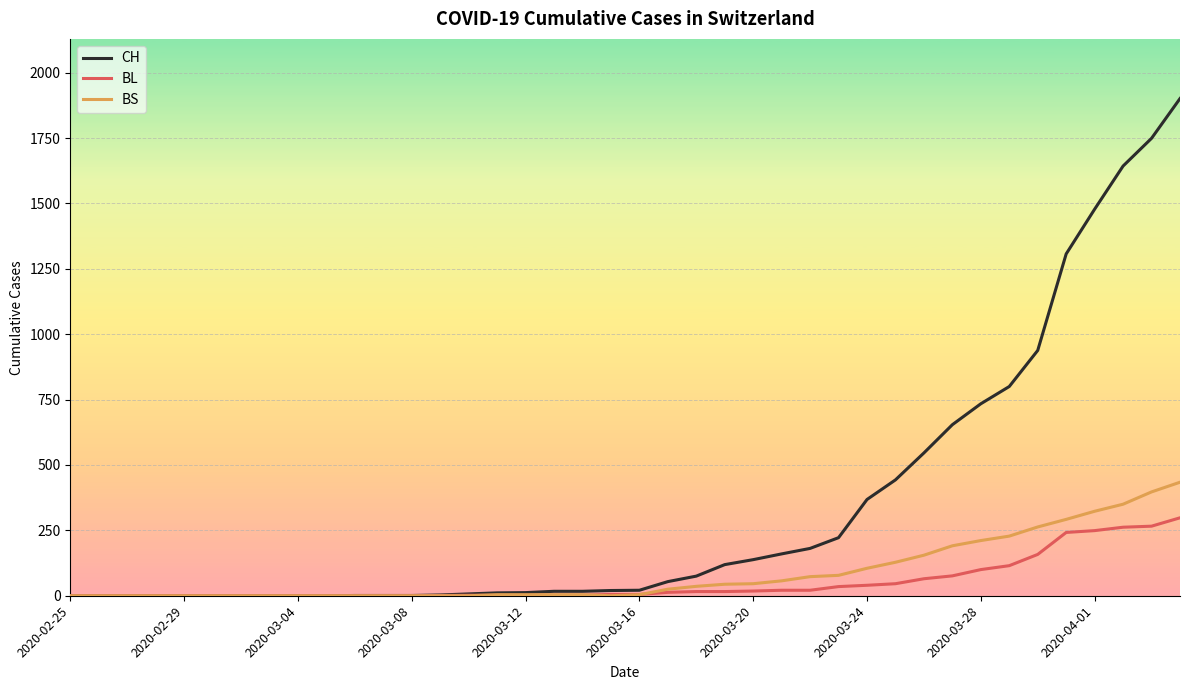

Which series has the largest range (max minus min)?

CH